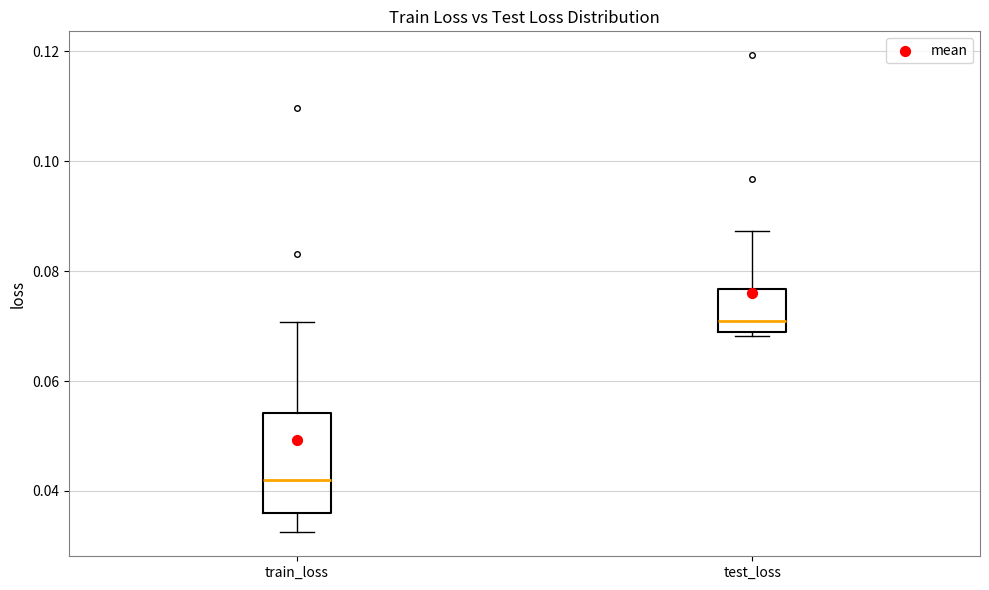

Comparing the boxes themselves (not the whiskers), which one is the tallest?

train_loss